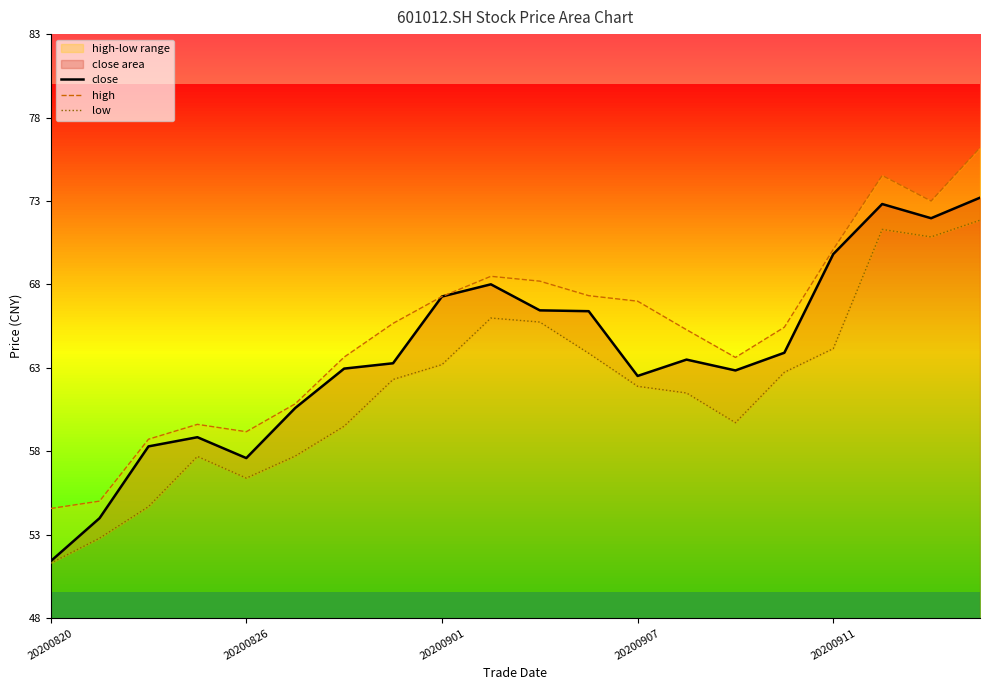

What is the lowest value of the high series?

54.6